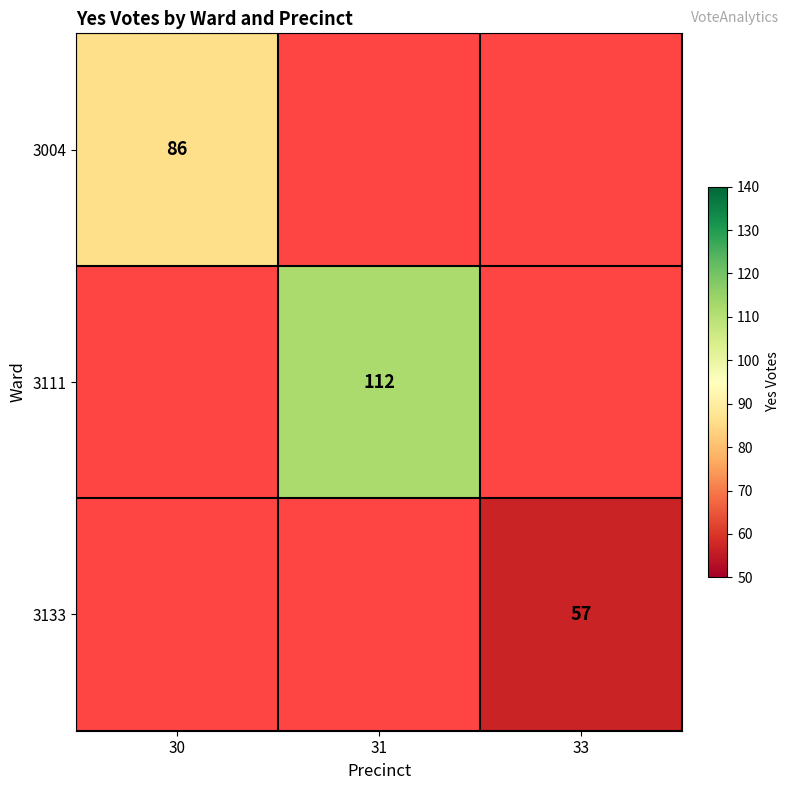

How many series are shown in this chart?

3